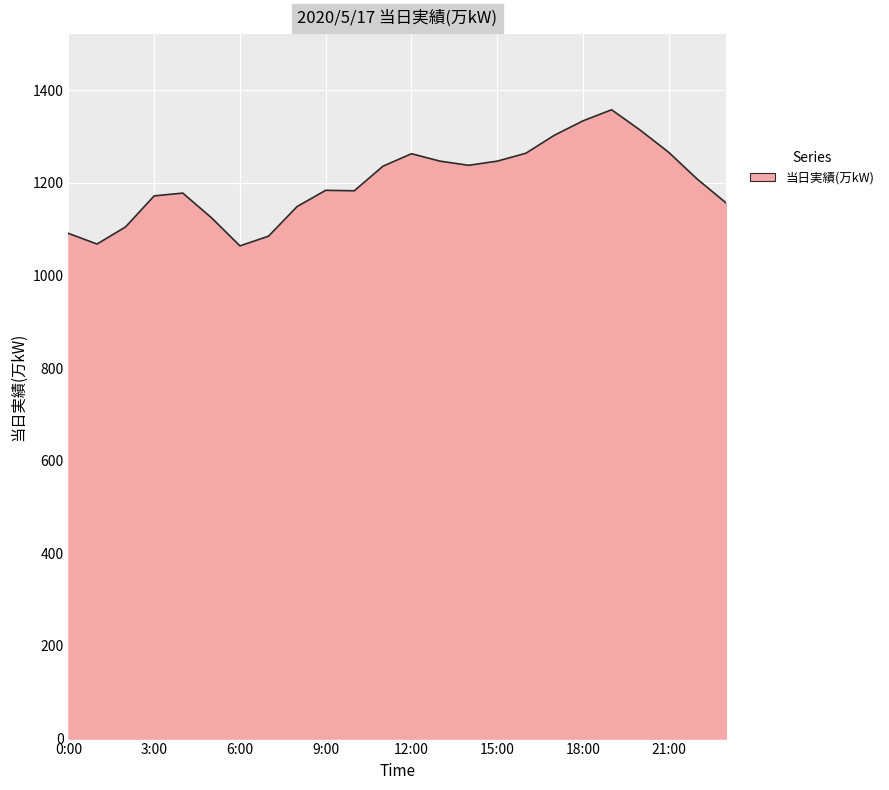

What is the minimum value shown in the chart?

1064